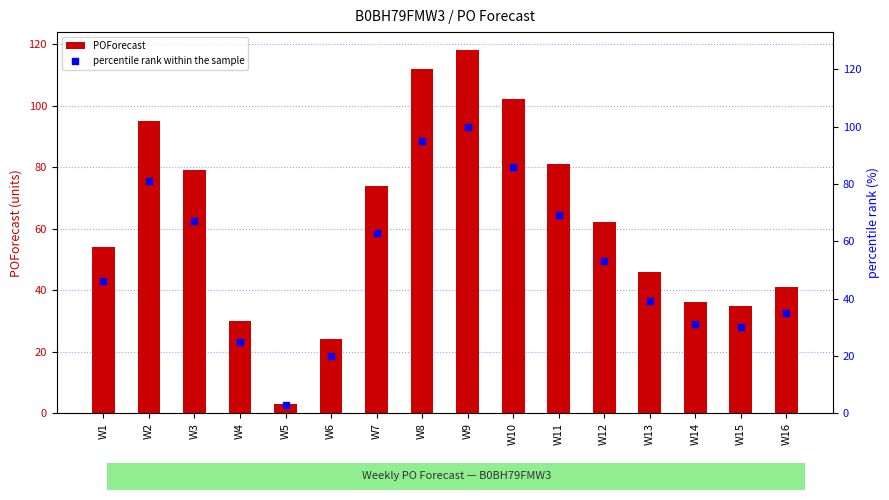

At which category is the sum across all series the highest?

W9